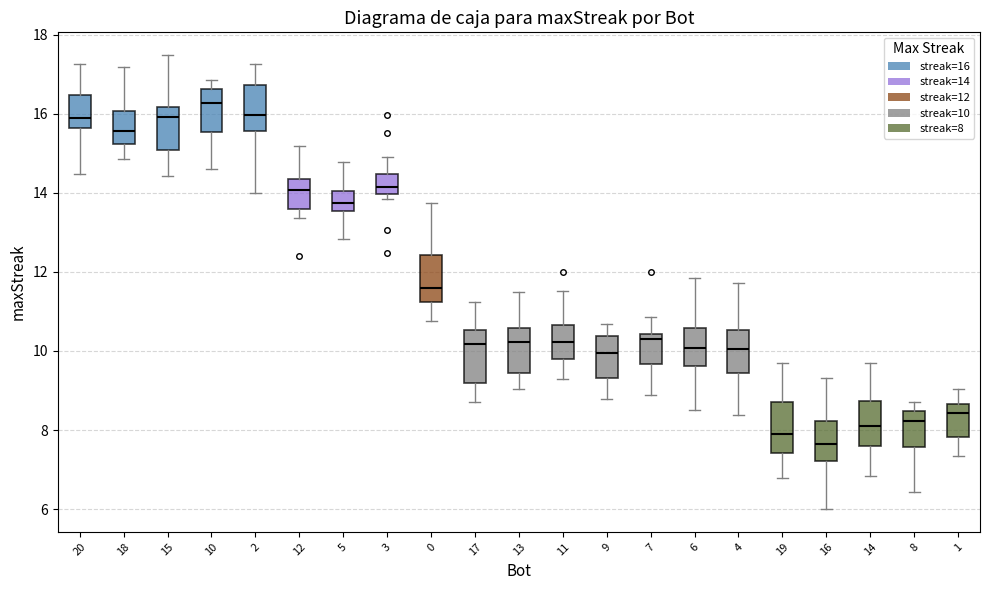

Reading left to right, transcribe this box plot: for each box, give where its median line is, the range the box spans, and where its two whiskers end, as read against the y-axis. The values are not printed on the chart, so give them approximately, as read against the axis.

20: median 15.8, box 15.6 to 16.4, whiskers 14.4 to 17.2
18: median 15.6, box 15.2 to 16.0, whiskers 14.8 to 17.2
15: median 16.0, box 15.0 to 16.2, whiskers 14.4 to 17.4
10: median 16.2, box 15.6 to 16.6, whiskers 14.6 to 16.8
2: median 16.0, box 15.6 to 16.8, whiskers 14.0 to 17.2
12: median 14.0, box 13.6 to 14.4, whiskers 13.4 to 15.2
5: median 13.8, box 13.6 to 14.0, whiskers 12.8 to 14.8
3: median 14.2, box 14.0 to 14.4, whiskers 13.8 to 15.0
0: median 11.6, box 11.2 to 12.4, whiskers 10.8 to 13.8
17: median 10.2, box 9.2 to 10.6, whiskers 8.8 to 11.2
13: median 10.2, box 9.4 to 10.6, whiskers 9.0 to 11.4
11: median 10.2, box 9.8 to 10.6, whiskers 9.2 to 11.6
9: median 10.0, box 9.4 to 10.4, whiskers 8.8 to 10.6
7: median 10.4 (just below the box's upper edge), box 9.6 to 10.4, whiskers 8.8 to 10.8
6: median 10.0, box 9.6 to 10.6, whiskers 8.6 to 11.8
4: median 10.0, box 9.4 to 10.6, whiskers 8.4 to 11.8
19: median 8.0, box 7.4 to 8.8, whiskers 6.8 to 9.6
16: median 7.6, box 7.2 to 8.2, whiskers 6.0 to 9.4
14: median 8.0, box 7.6 to 8.8, whiskers 6.8 to 9.8
8: median 8.2, box 7.6 to 8.4, whiskers 6.4 to 8.8
1: median 8.4, box 7.8 to 8.6, whiskers 7.4 to 9.0